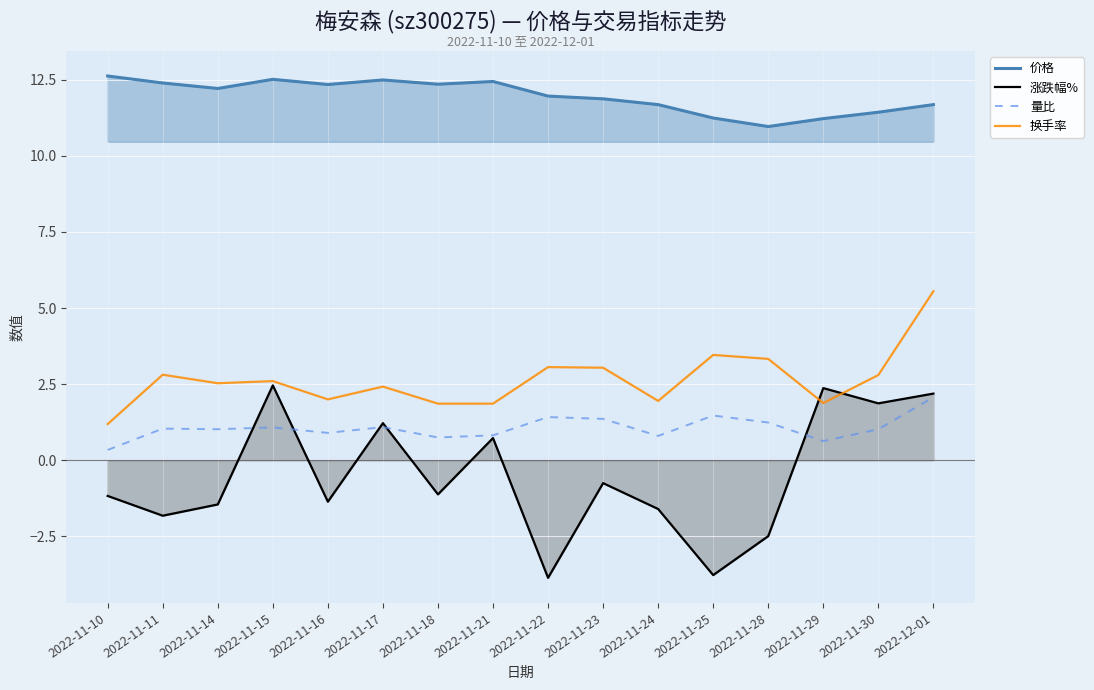

Which category has the highest value across all series?

2022-11-10